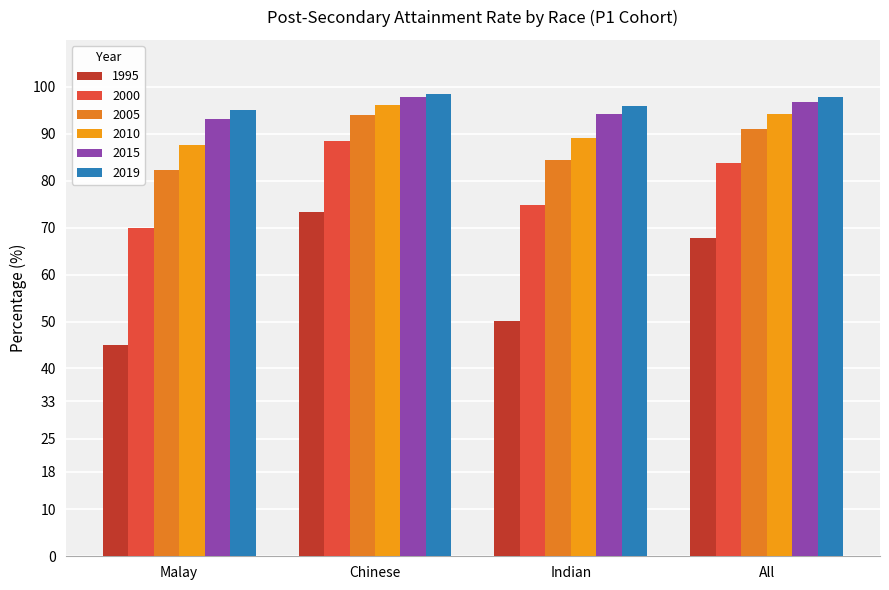

List the labels in order of 2019 value, largest first.

Chinese, All, Indian, Malay